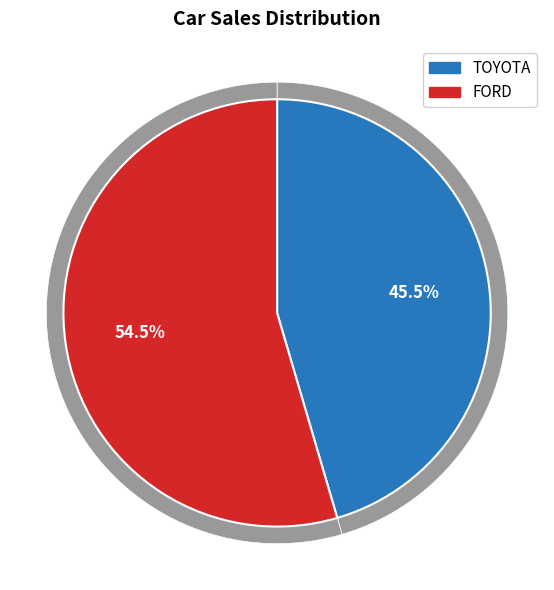

Which category has the smallest portion of the pie?

TOYOTA